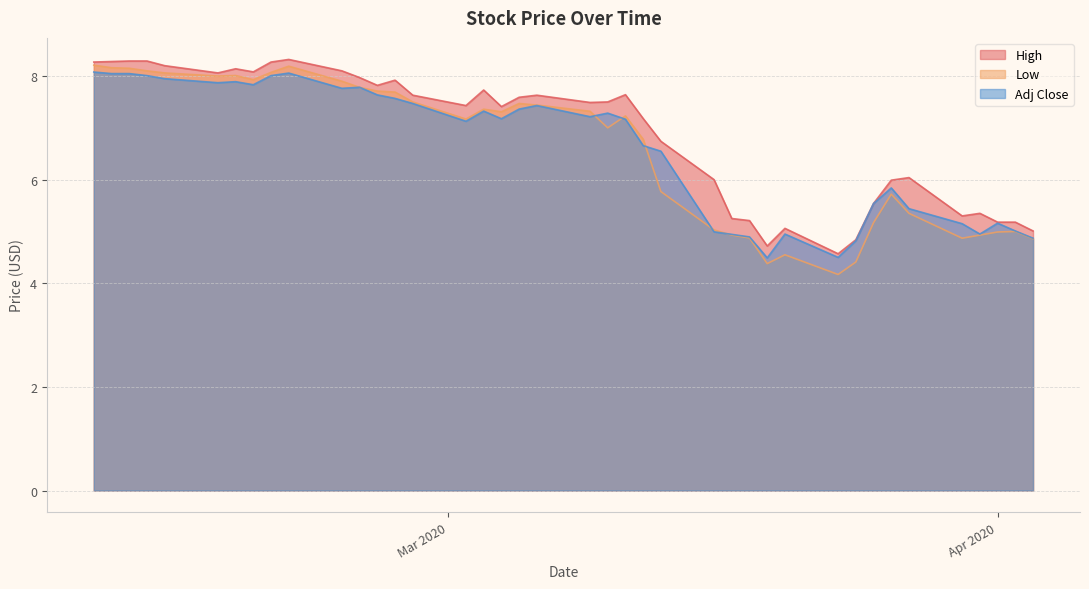

Which series has the widest spread of values?

Low